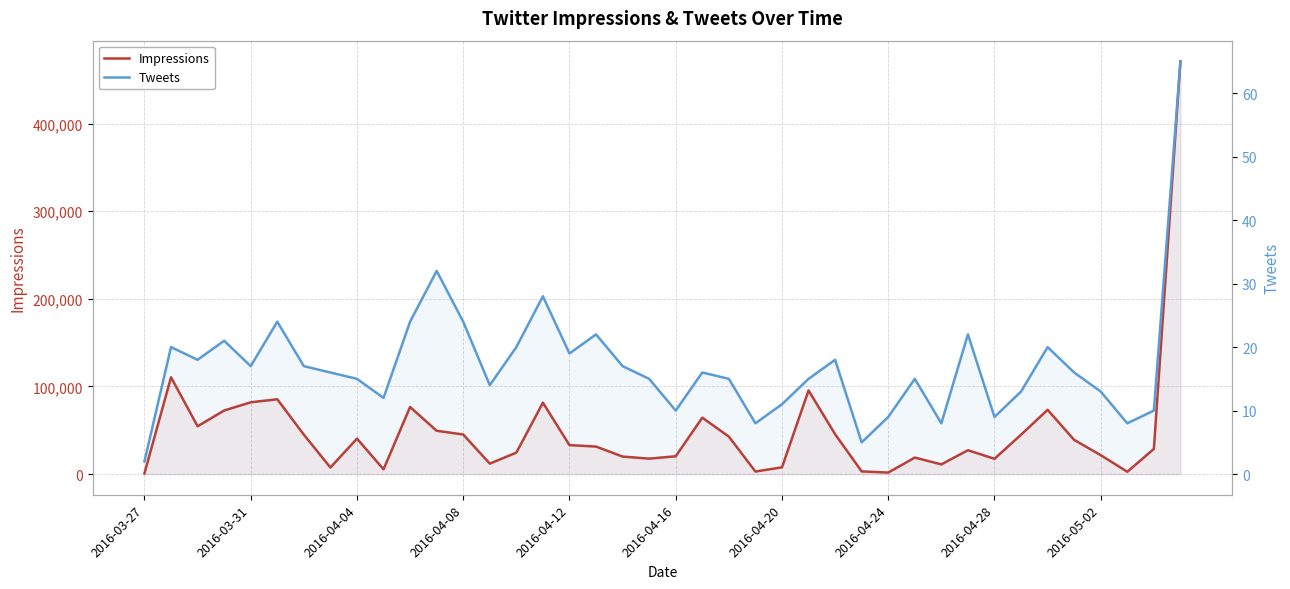

True or false: Tweets has a value of 8 at 2016-04-20.

False